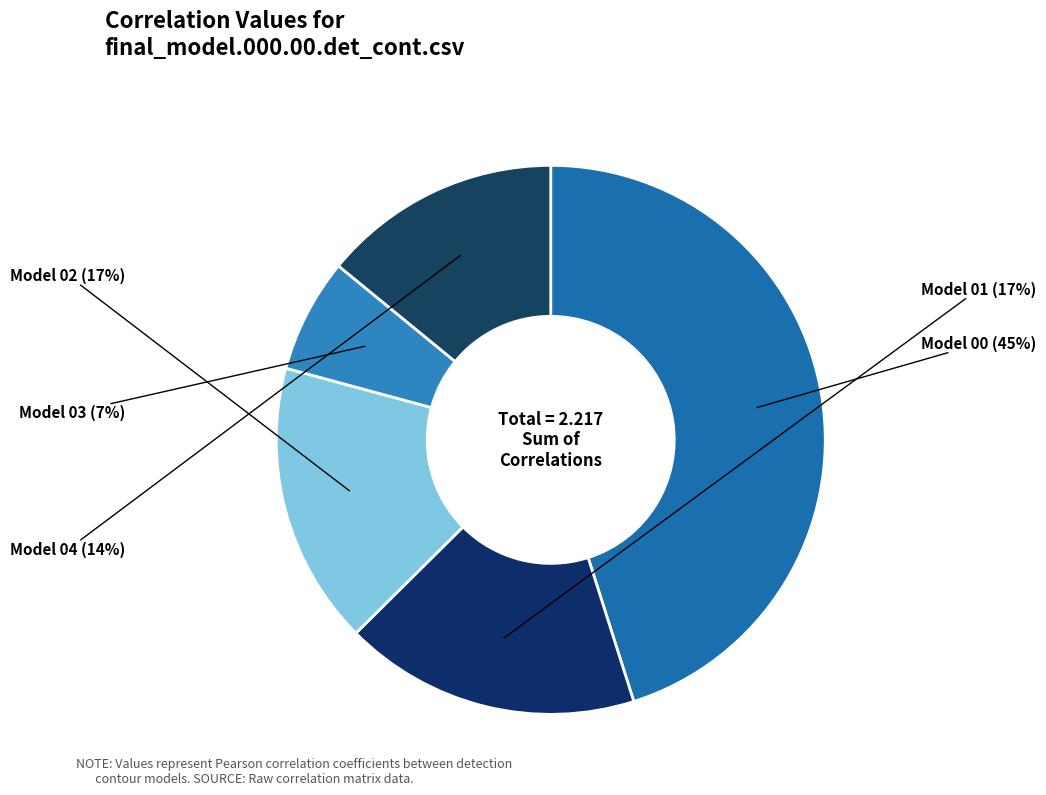

Which category has the smallest portion of the pie?

f_min.final_model.000.03.det_cont.csv